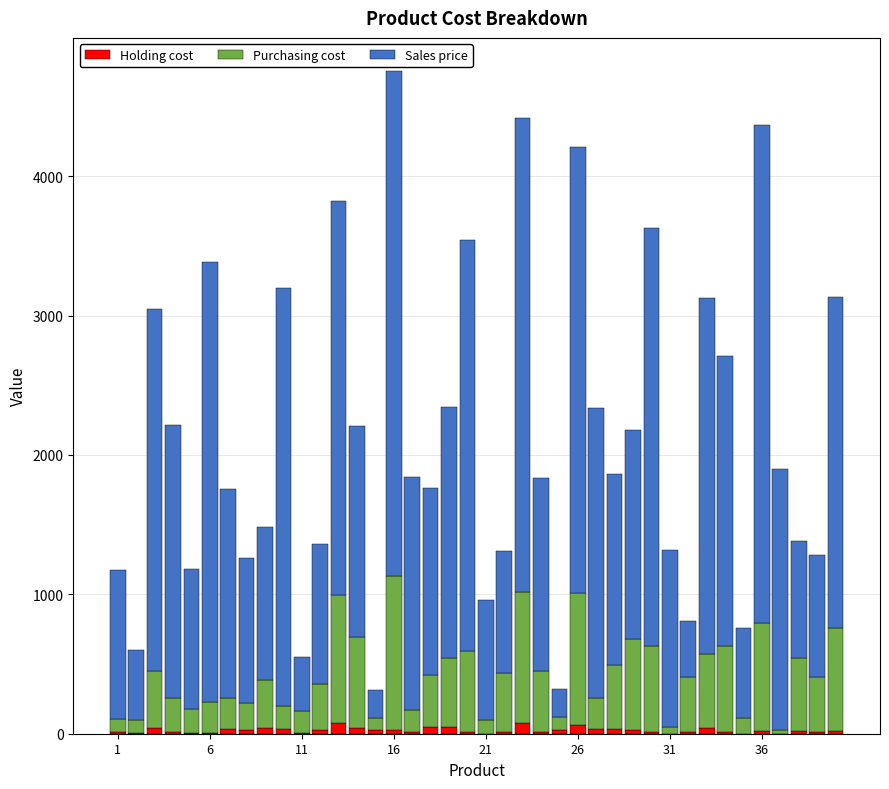

Which series has the widest spread of values?

Sales price